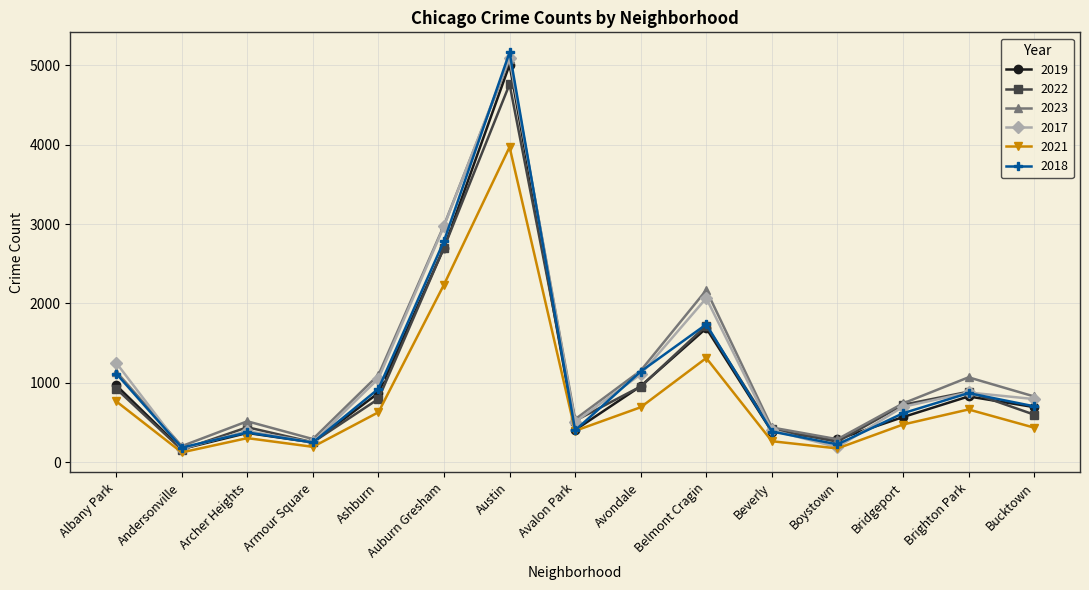

What is the difference between the second highest and minimum values in the 2022 series?

2545